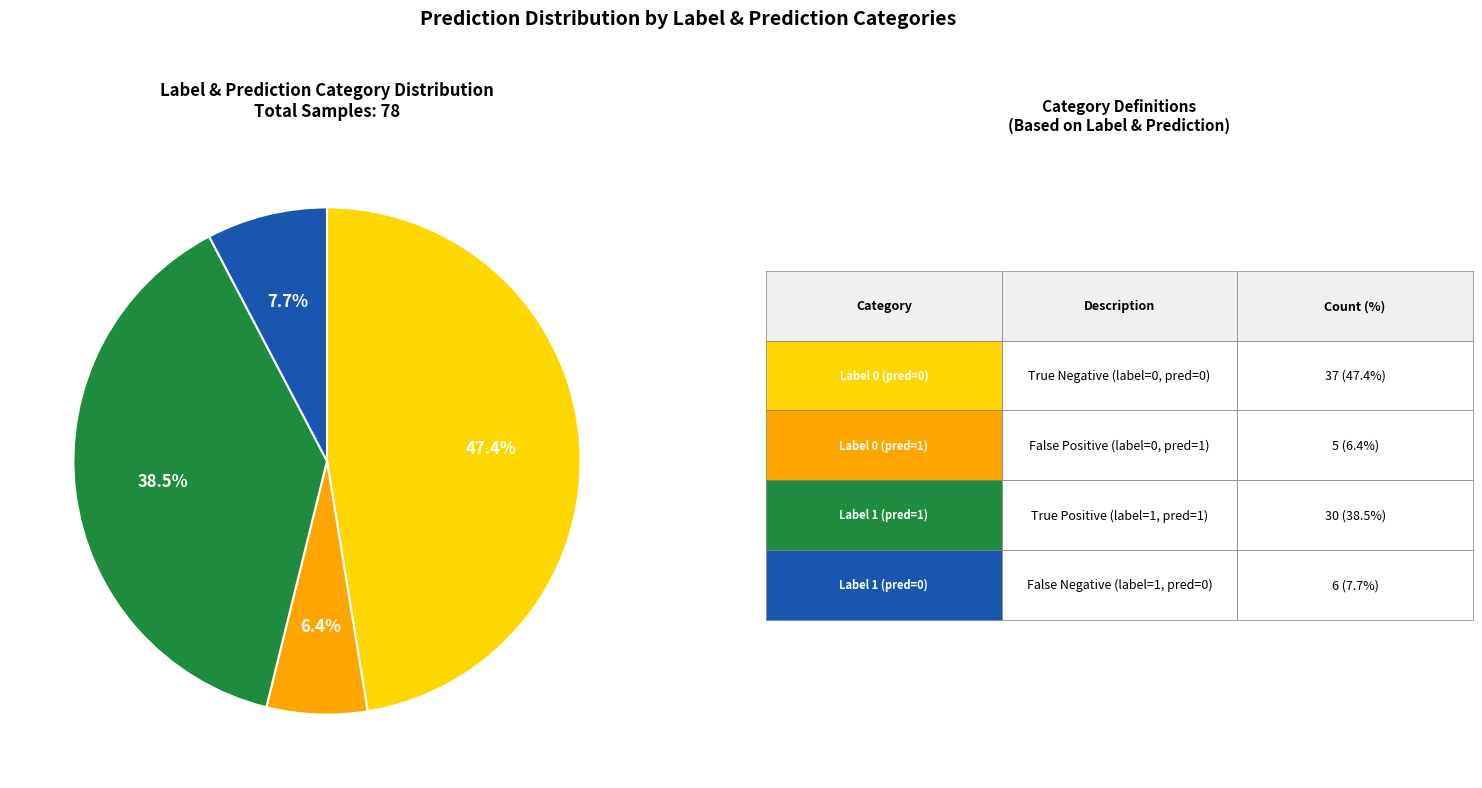

Does any single category account for the majority?

No